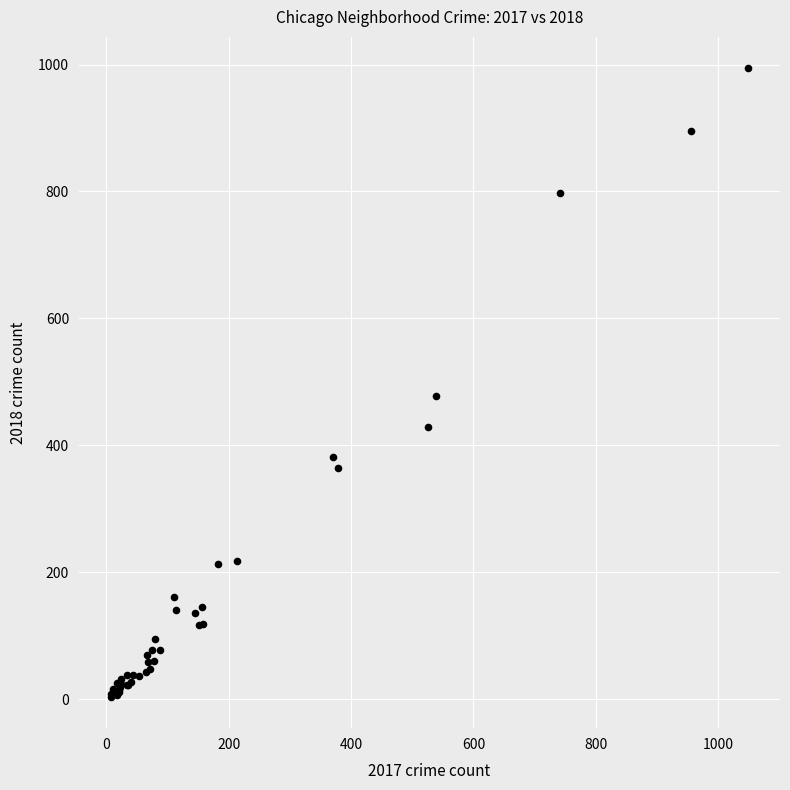

What Y value in the scatter plot is closest to 499?

478